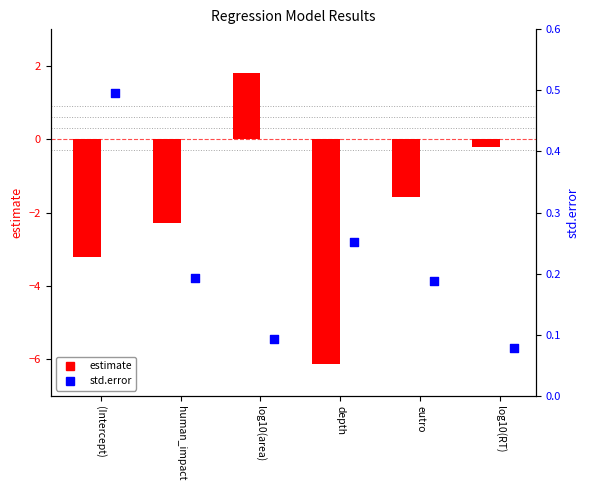

What is the total value across all series at log10(RT)?

-0.1